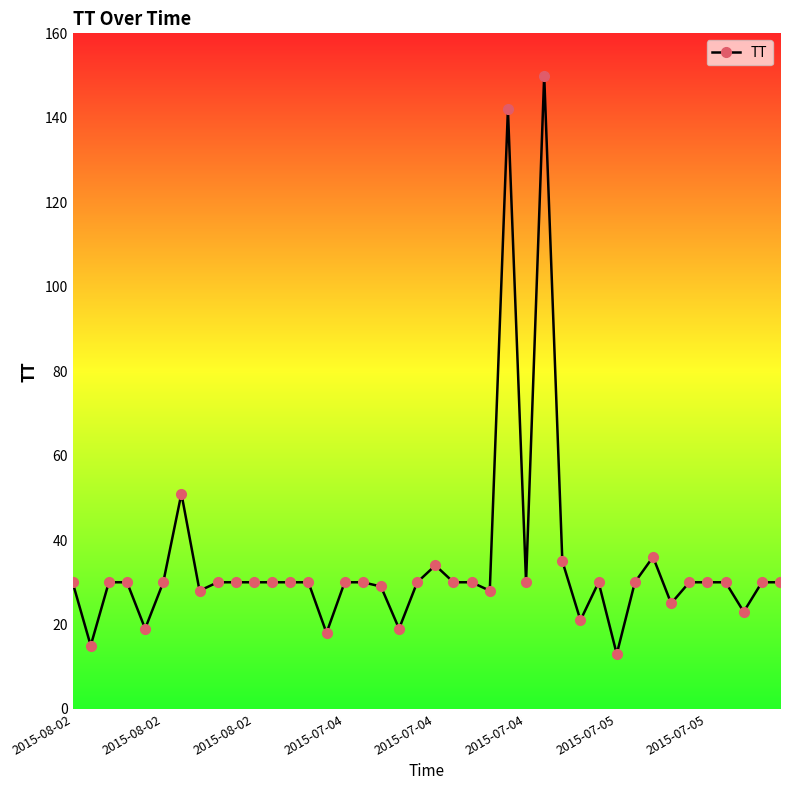

What is the value of the 6th point from the left?

30